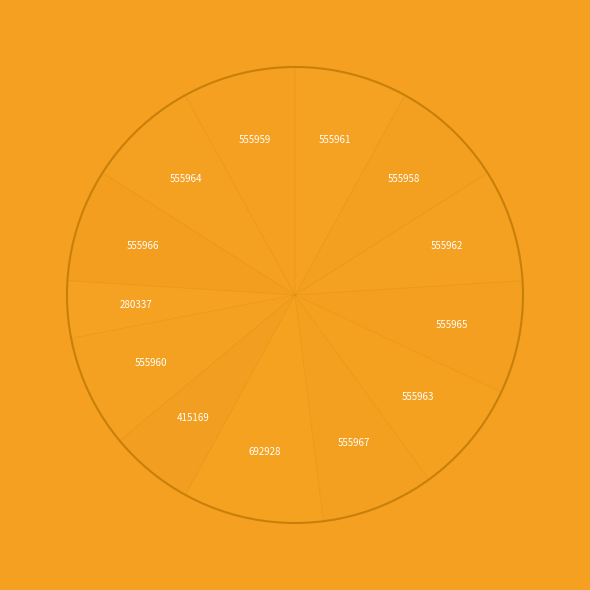

What is the ratio of the value at 555964 to the value at 555959?

1.0